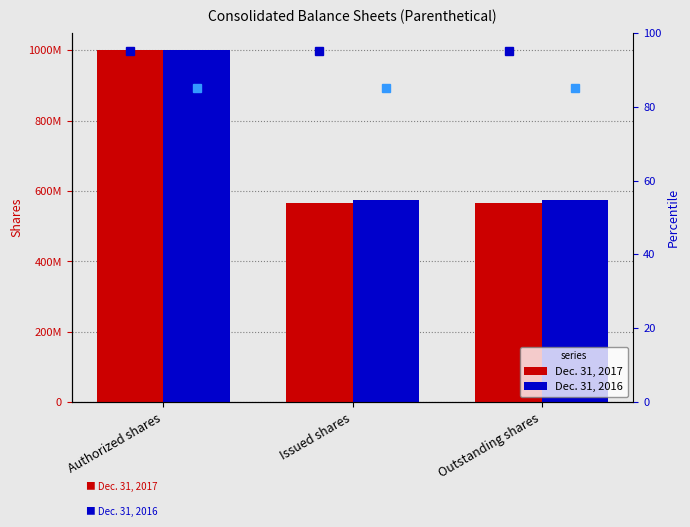

What is the smallest value displayed?

566275789